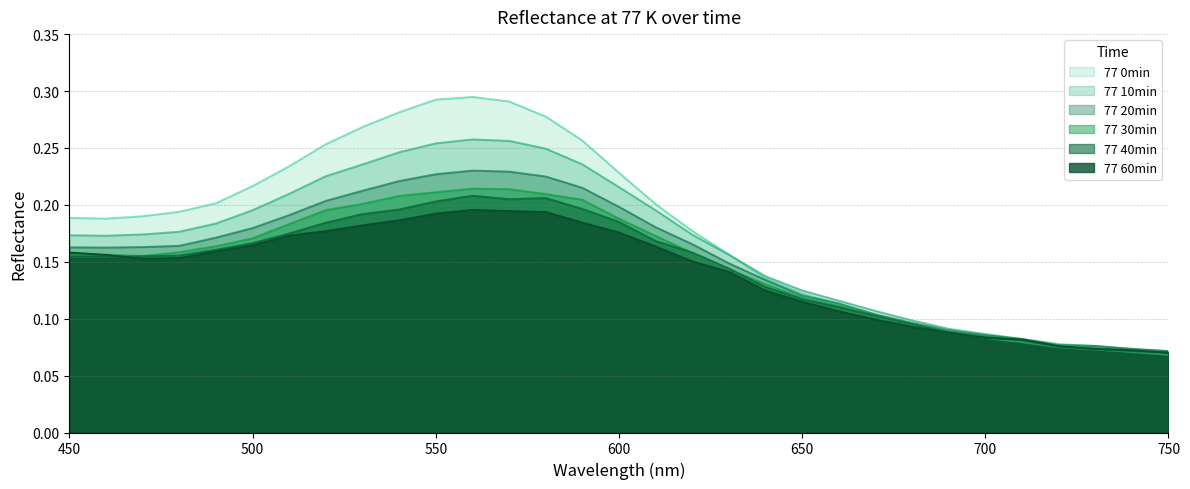

At which category does 77 10min reach its first local peak?

560